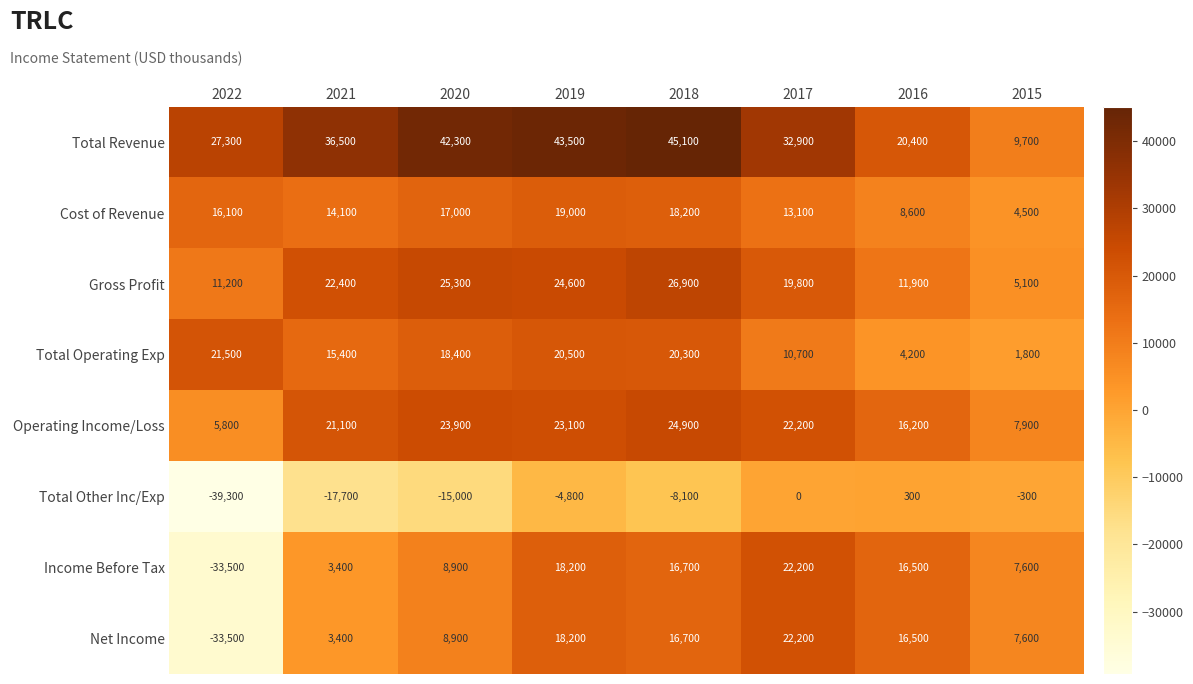

Is it true that Cost of Revenue equals 22815 at 2021?

False